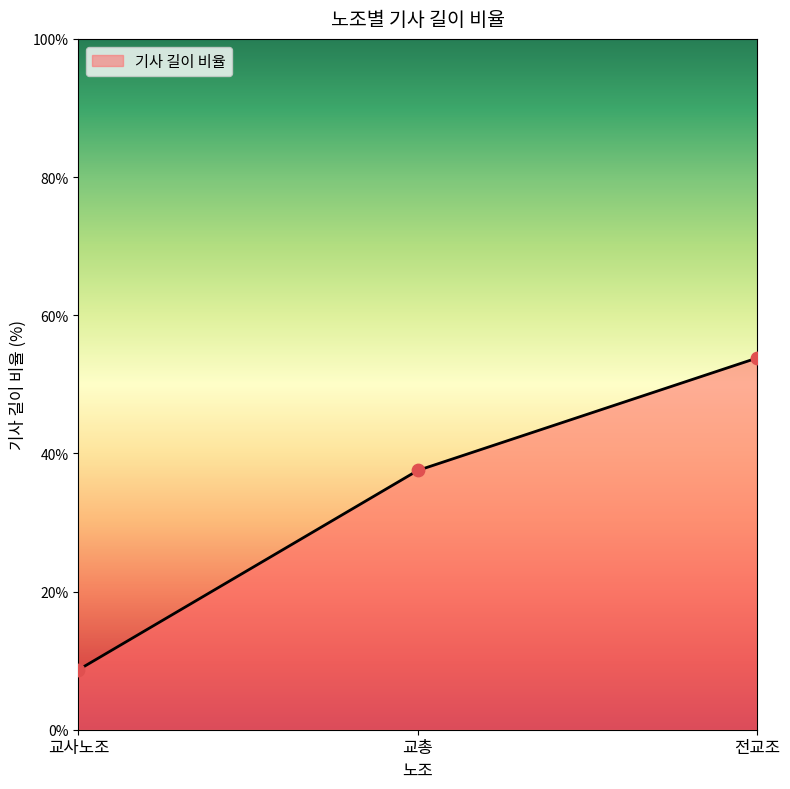

Between 전교조 and 교사노조, which is larger?

전교조